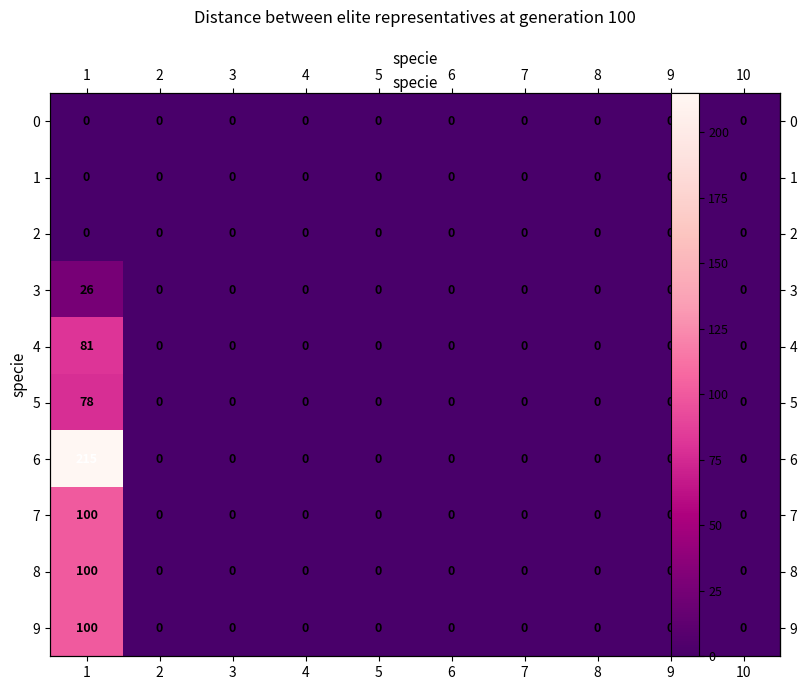

How many data points in row_7 are above 0?

1